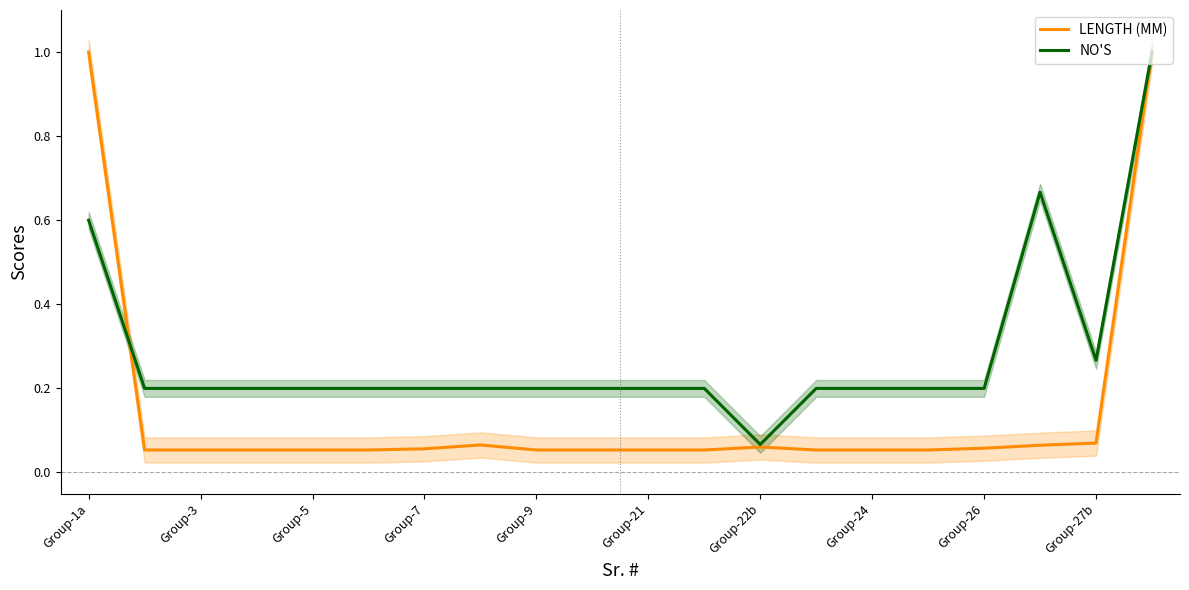

True or false: NO'S and LENGTH (MM) intersect in this chart.

True